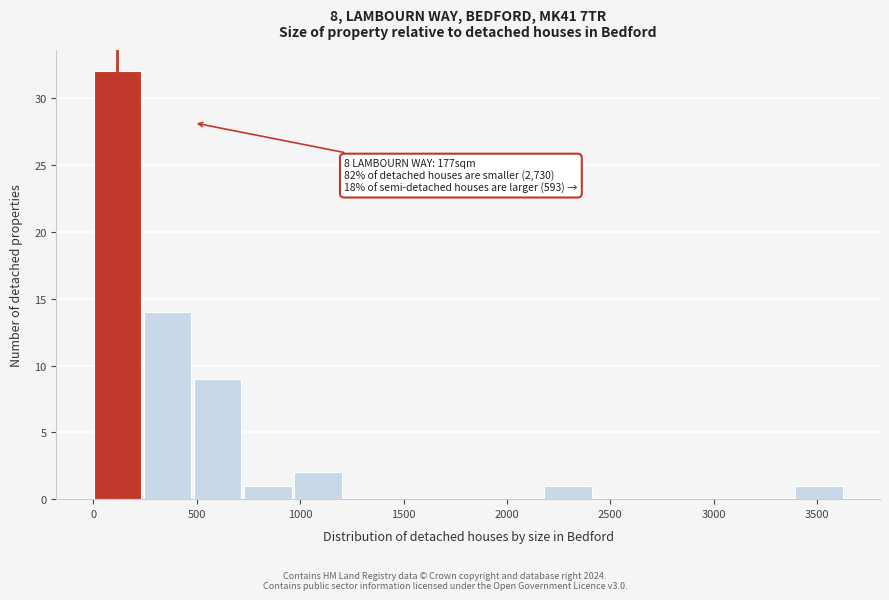

Which range on the x-axis has the tallest bar?

0 to 250